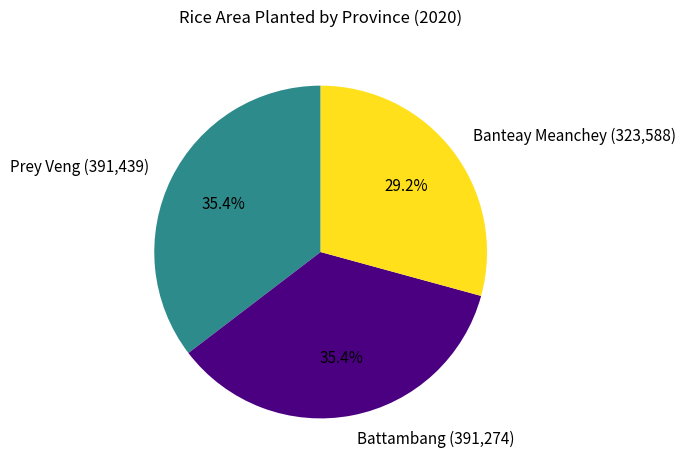

How many segments does this pie chart have?

3